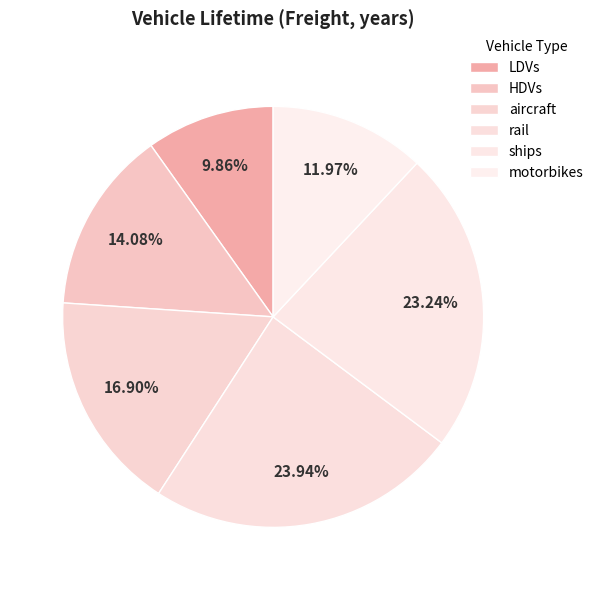

To the nearest percent, what is the average slice percentage?

17%